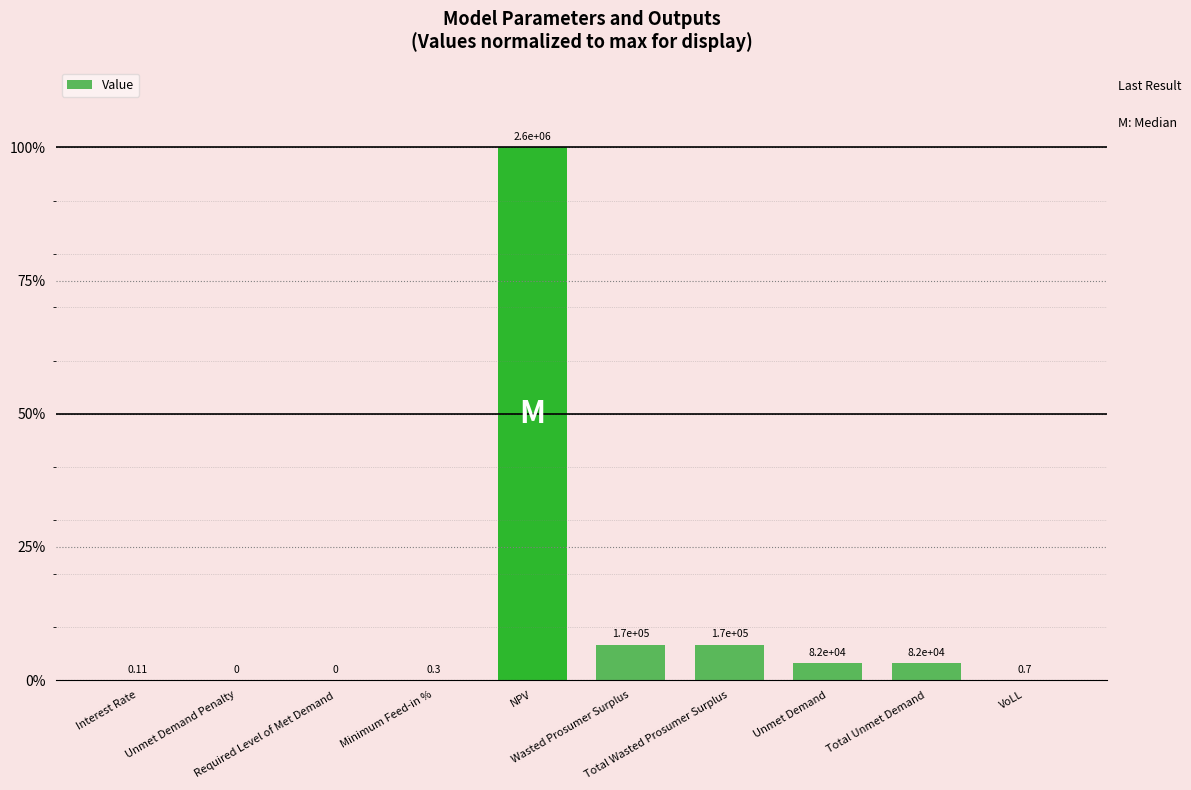

Is it true that the value at Interest Rate is 0.0?

False